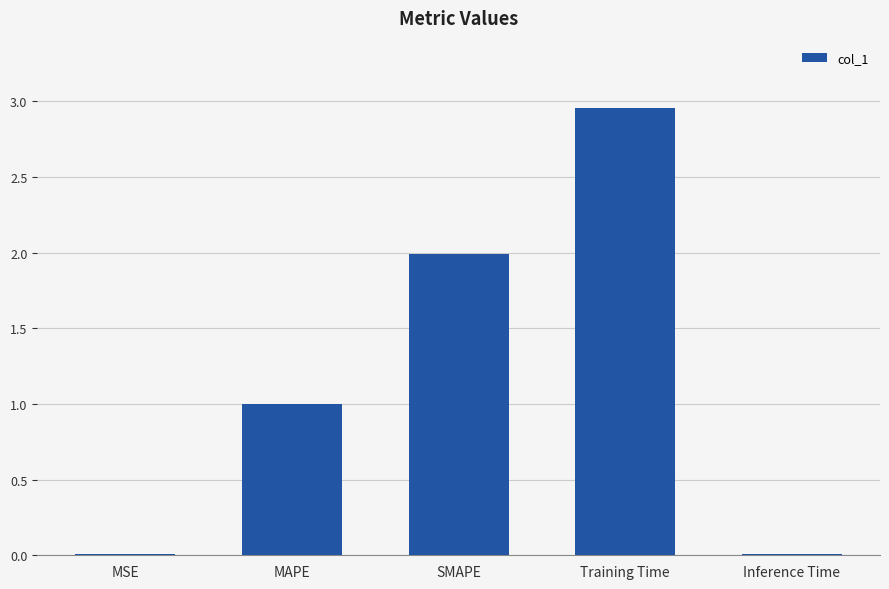

Is it true that the value at MAPE is 1.8?

False